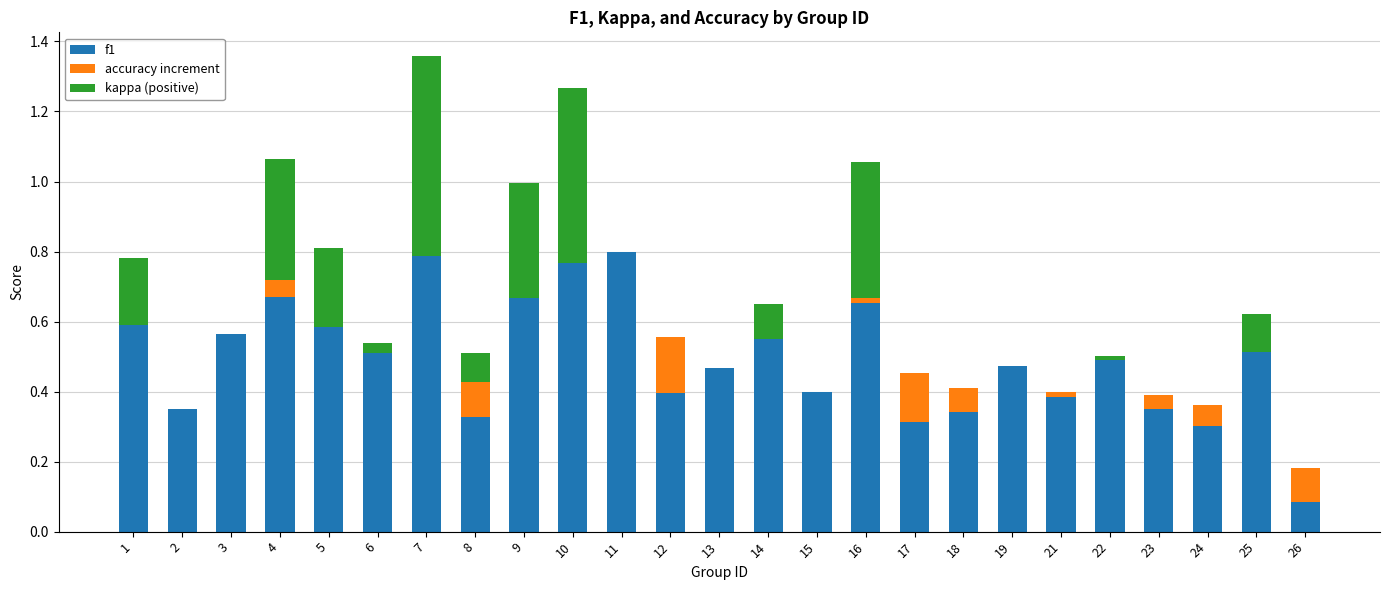

True or false: f1 has a value of 1.3 at 10.

False